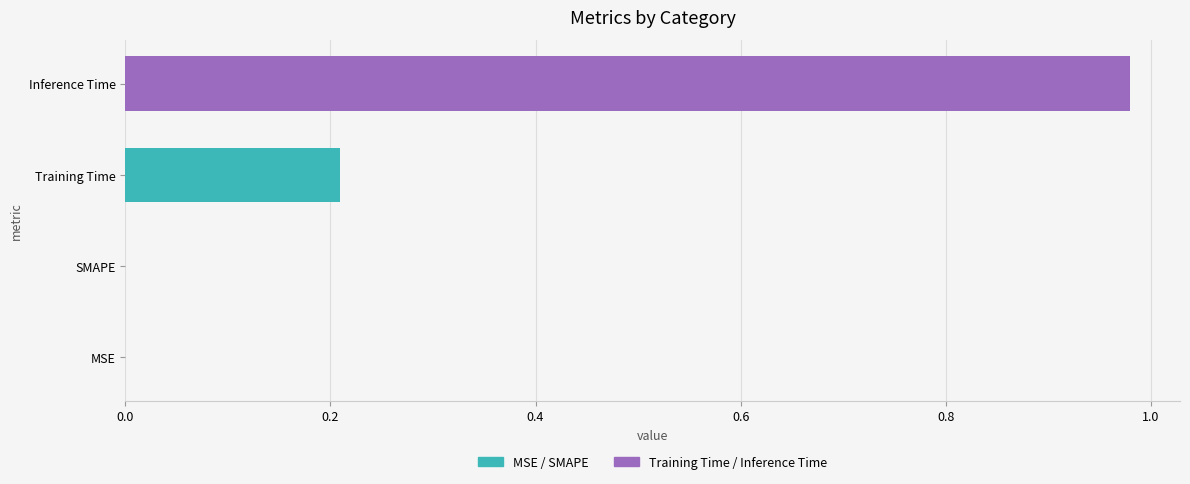

What is the value of the 3rd bar from the left?

0.2